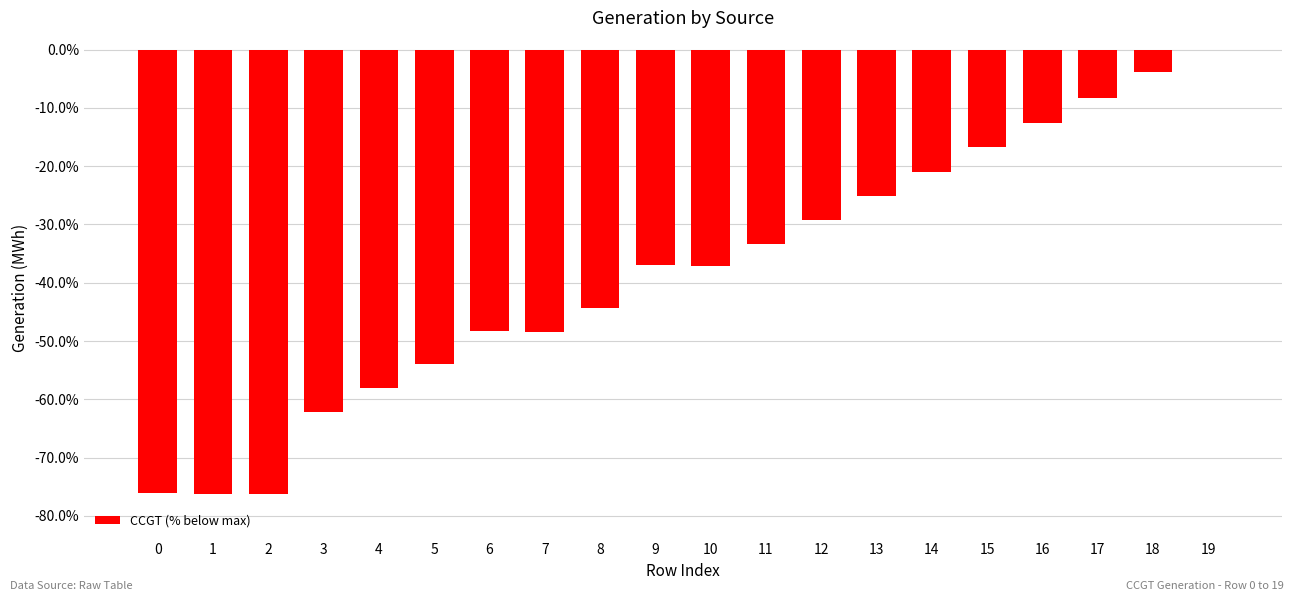

What is the sum of all values?

-768.0